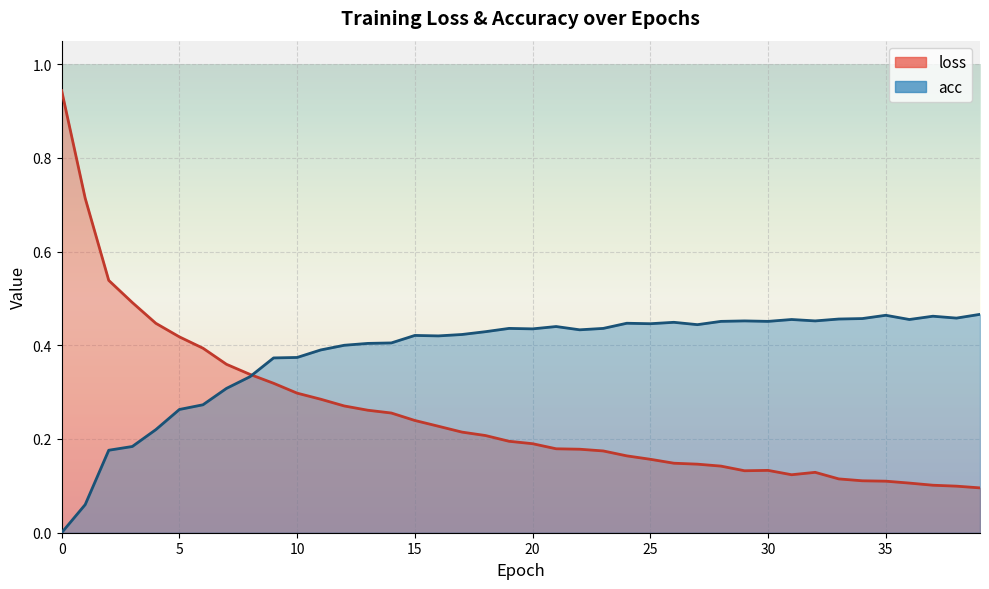

What is the difference between the second highest and second lowest values in the loss series?

0.6